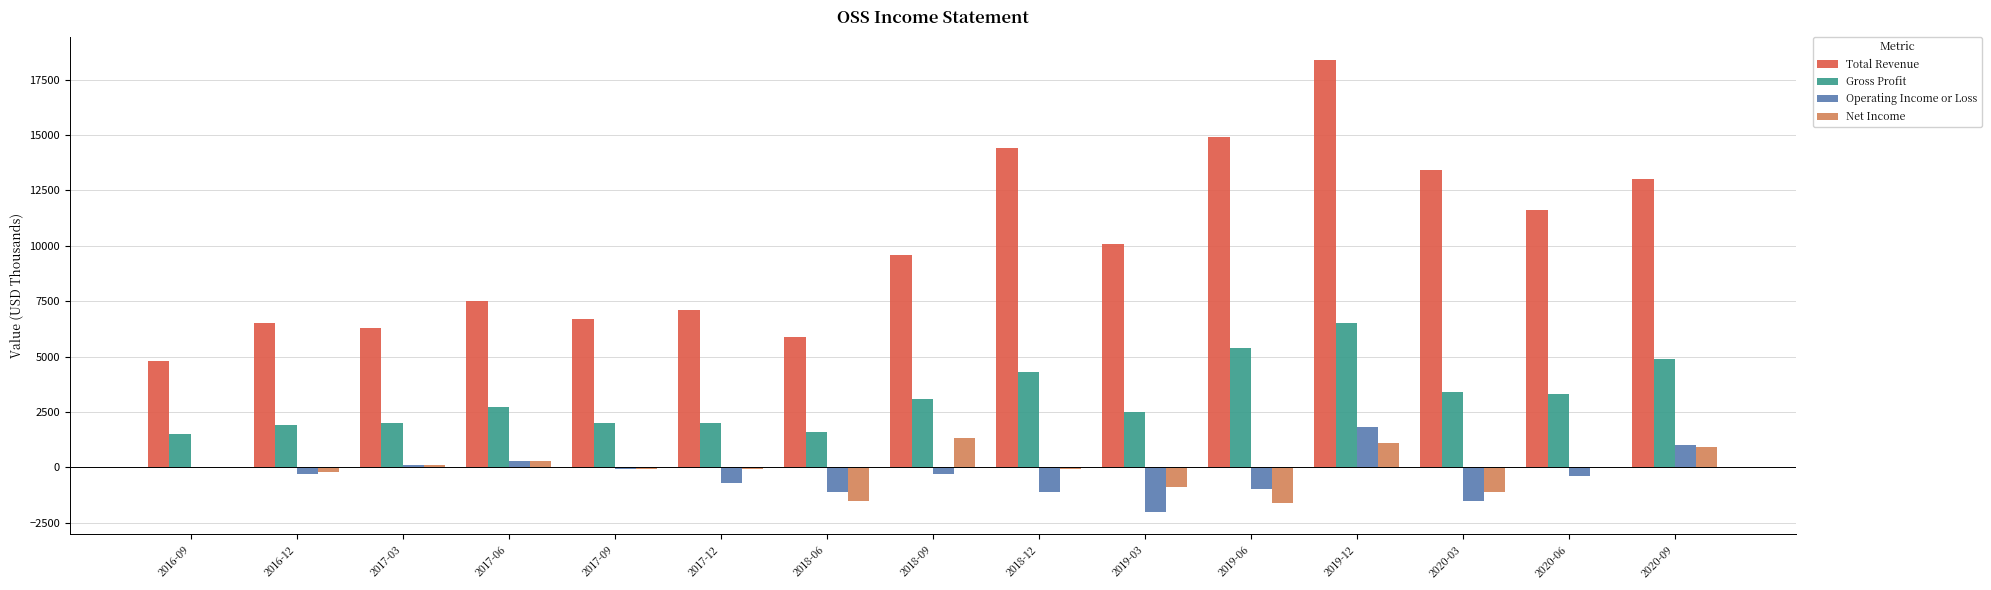

What is the total value across all series at 2017-09?

8500